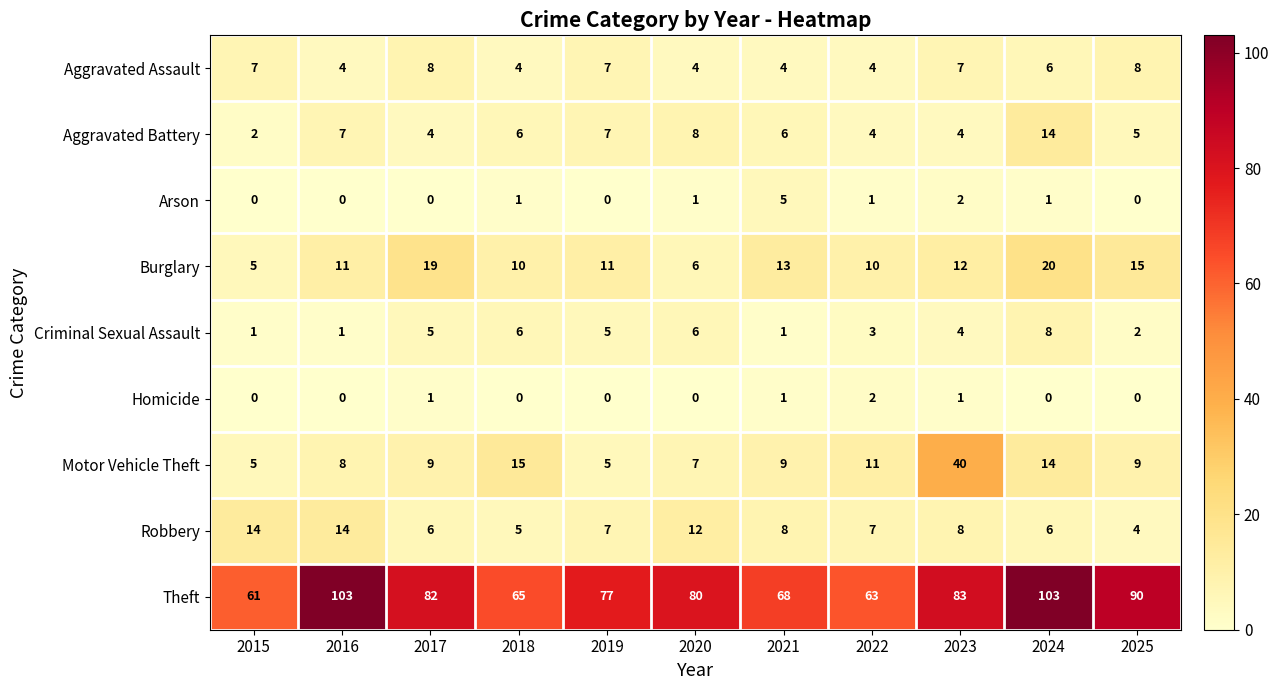

What is the sum of all Burglary values?

132